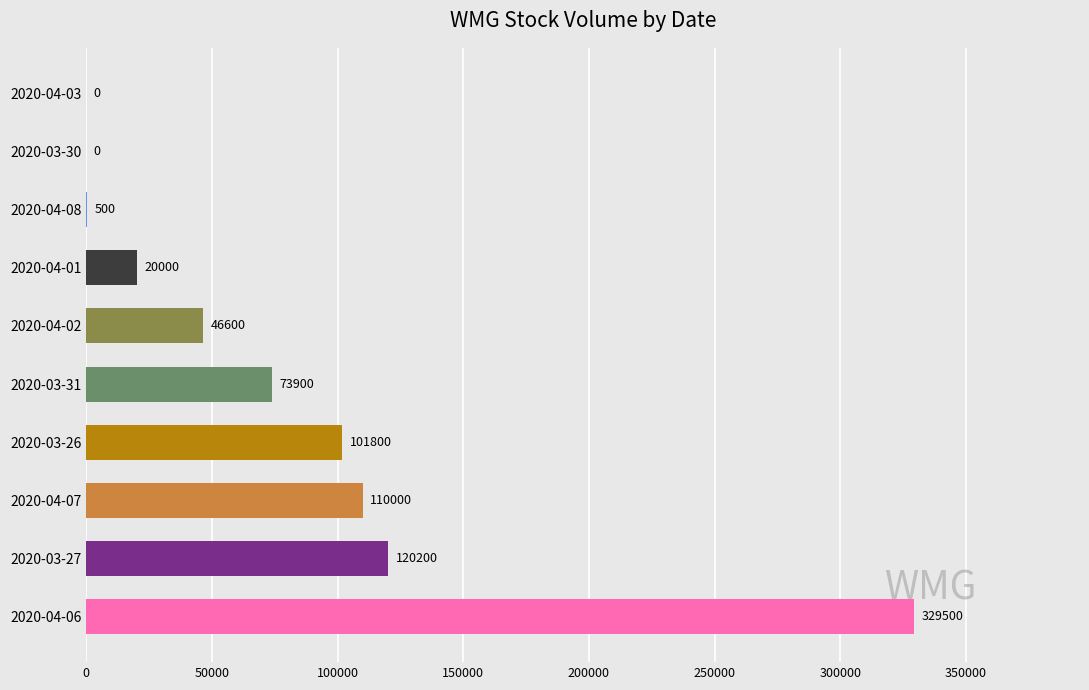

The chart shows a value of 0 at 2020-04-03. True or false?

True